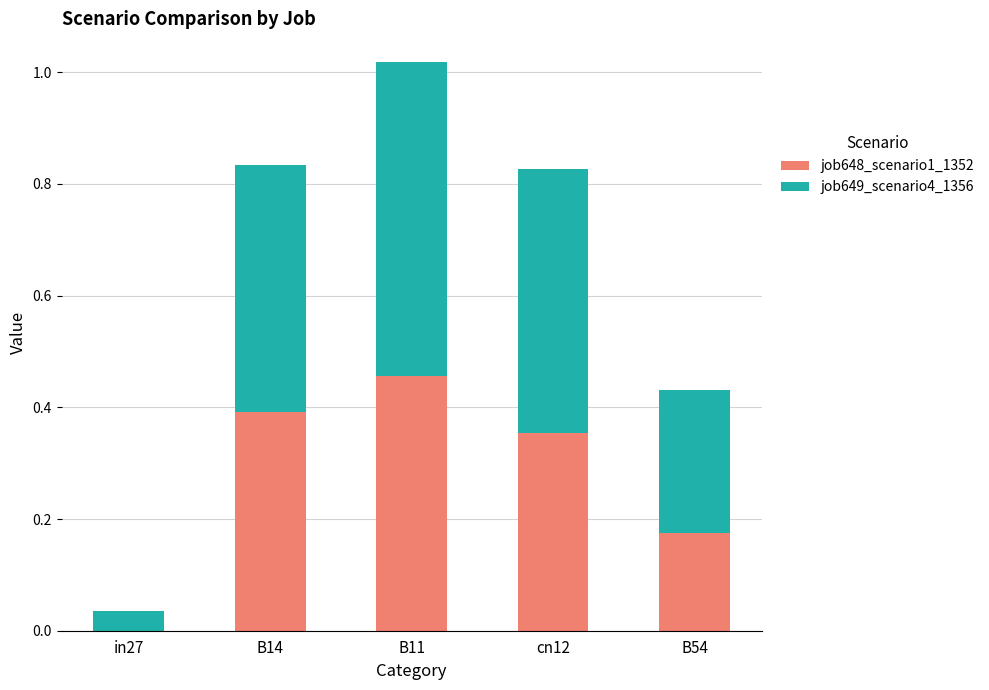

Which category has the highest value in the job648_scenario1_1352 series?

B11